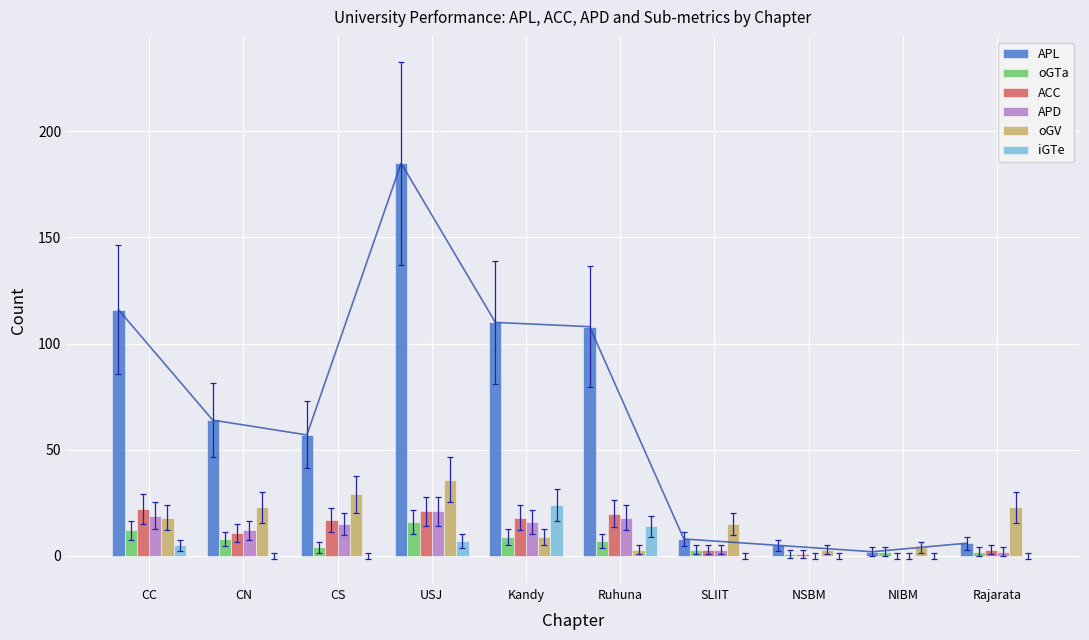

What is the total value across all series at CS?

122